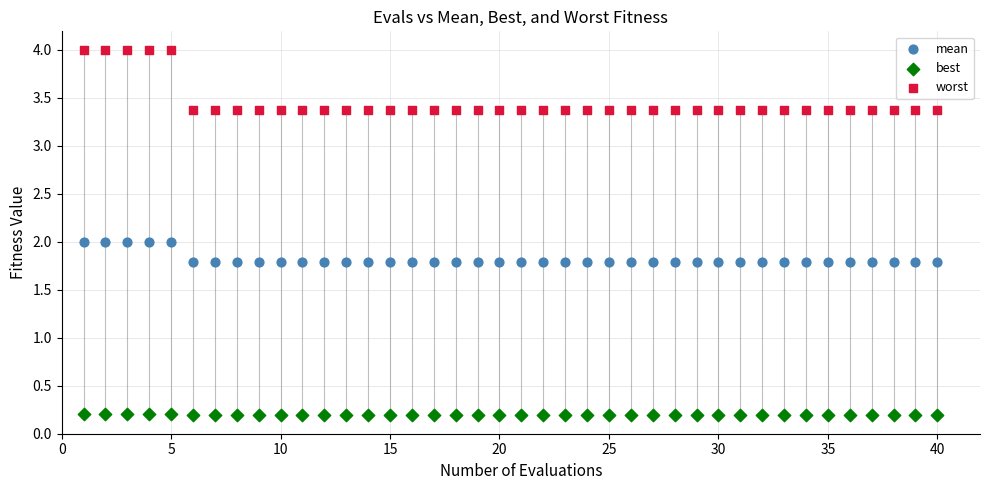

Across all data points, what is the range of Y values (max minus min)?

3.8